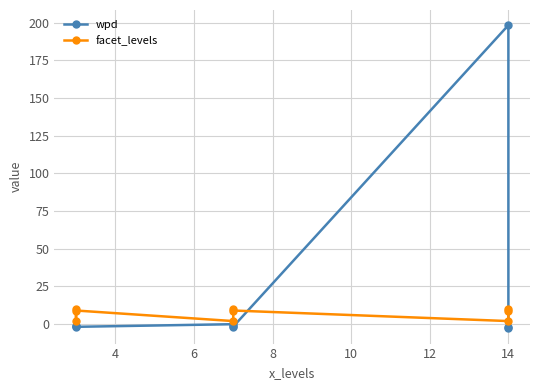

Count the number of categories in the chart.

9